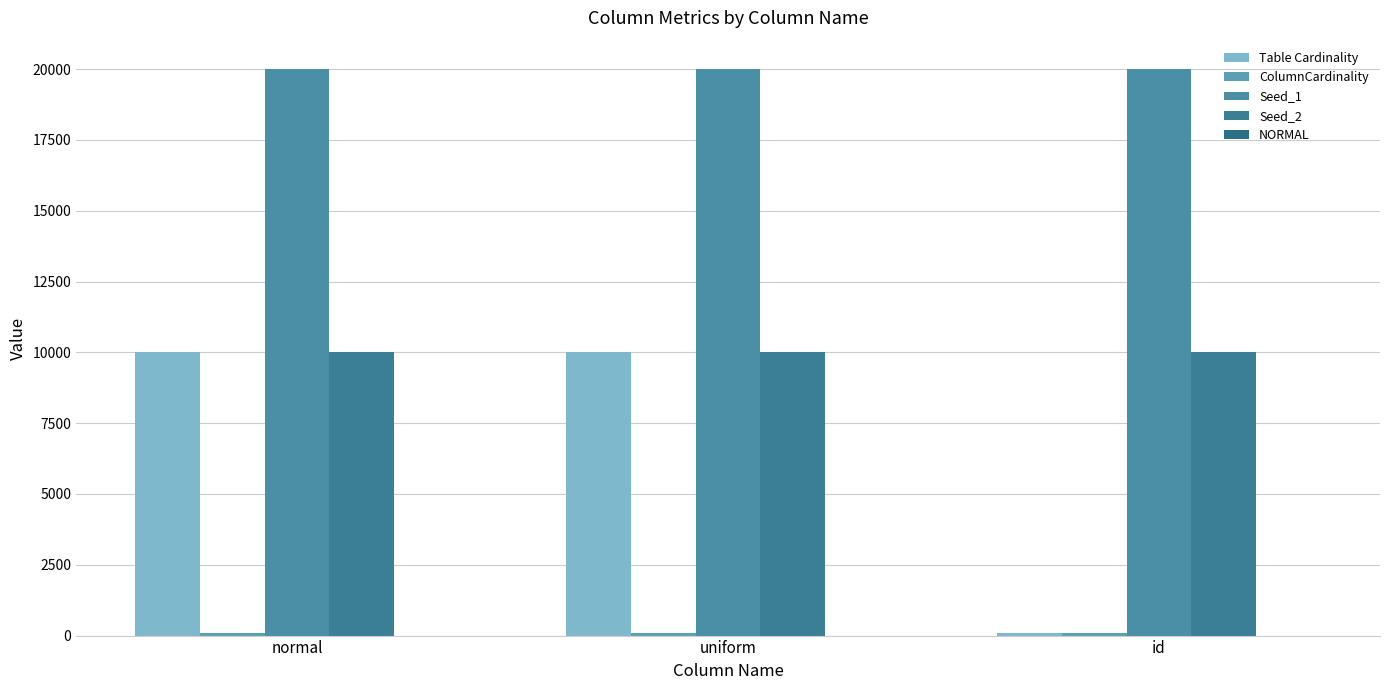

Does the chart contain stacked bars?

No